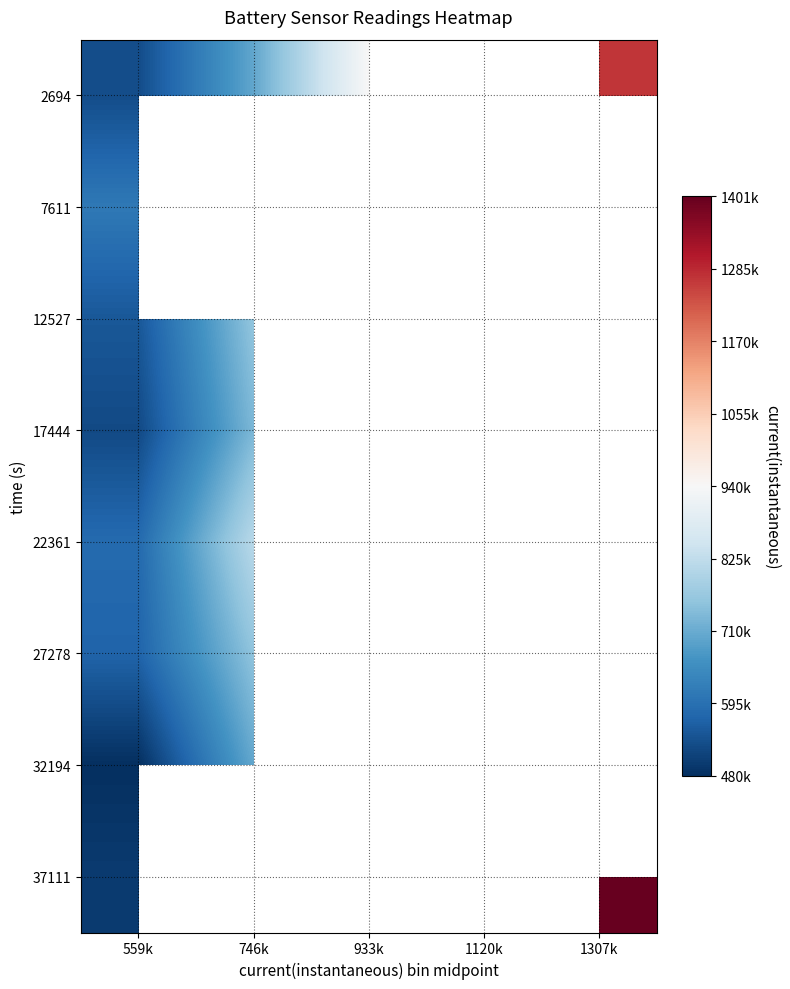

The value of 17444 at 746k is 399305.7. True or false?

False